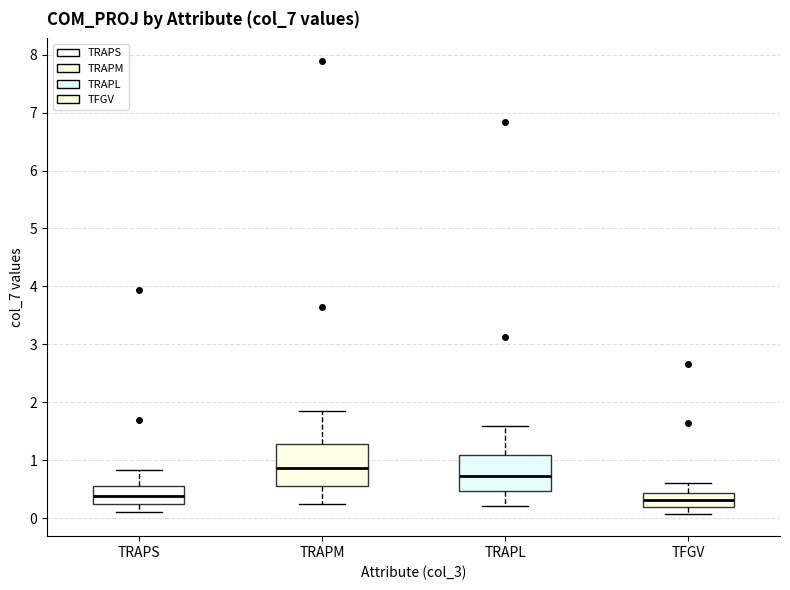

Where does the upper whisker of the box for TRAPS end on the y-axis? The values are not printed on the chart, so give them approximately, as read against the axis.

0.8